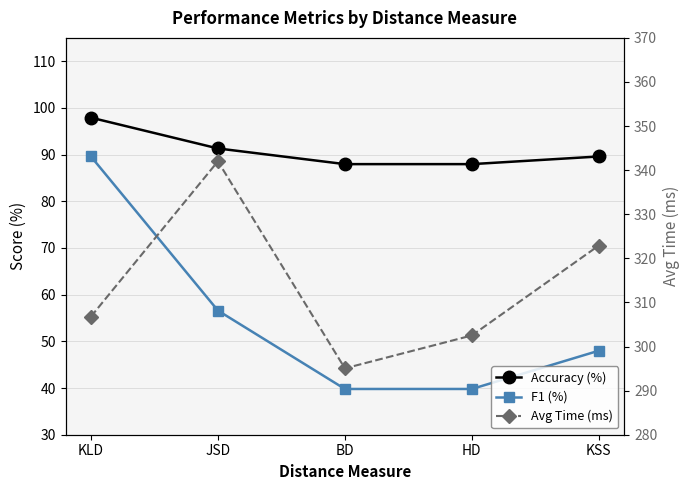

What is the value of the Accuracy (%) point at the 3rd from the left?

88.0